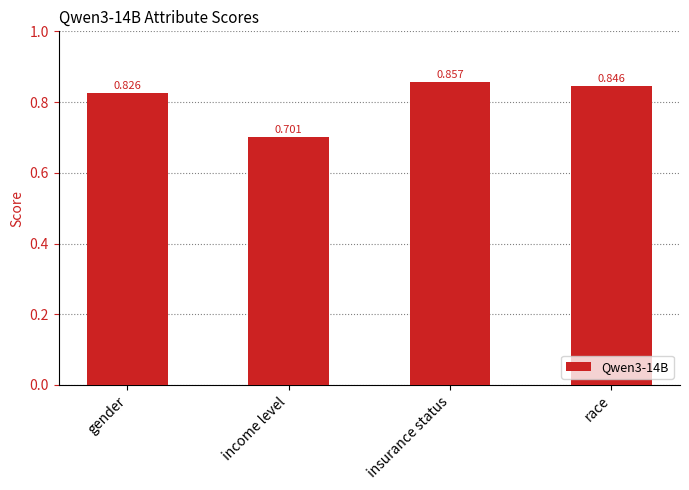

Rank the categories by value from highest to lowest.

insurance status, race, gender, income level